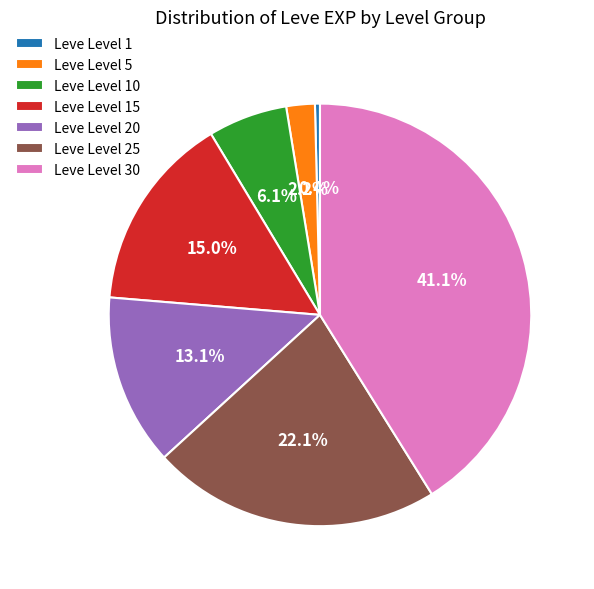

To the nearest percent, what percentage of the pie is Leve Level 30?

41%